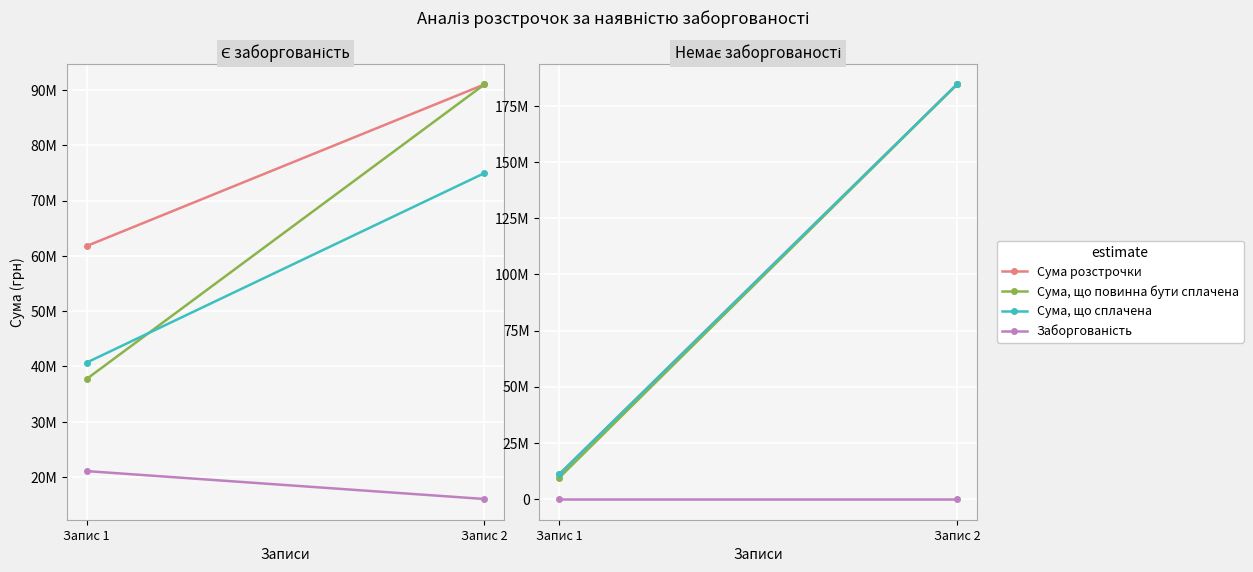

List the labels in order of Сума, що повинна бути сплачена value, smallest first.

Запис 1, Запис 2